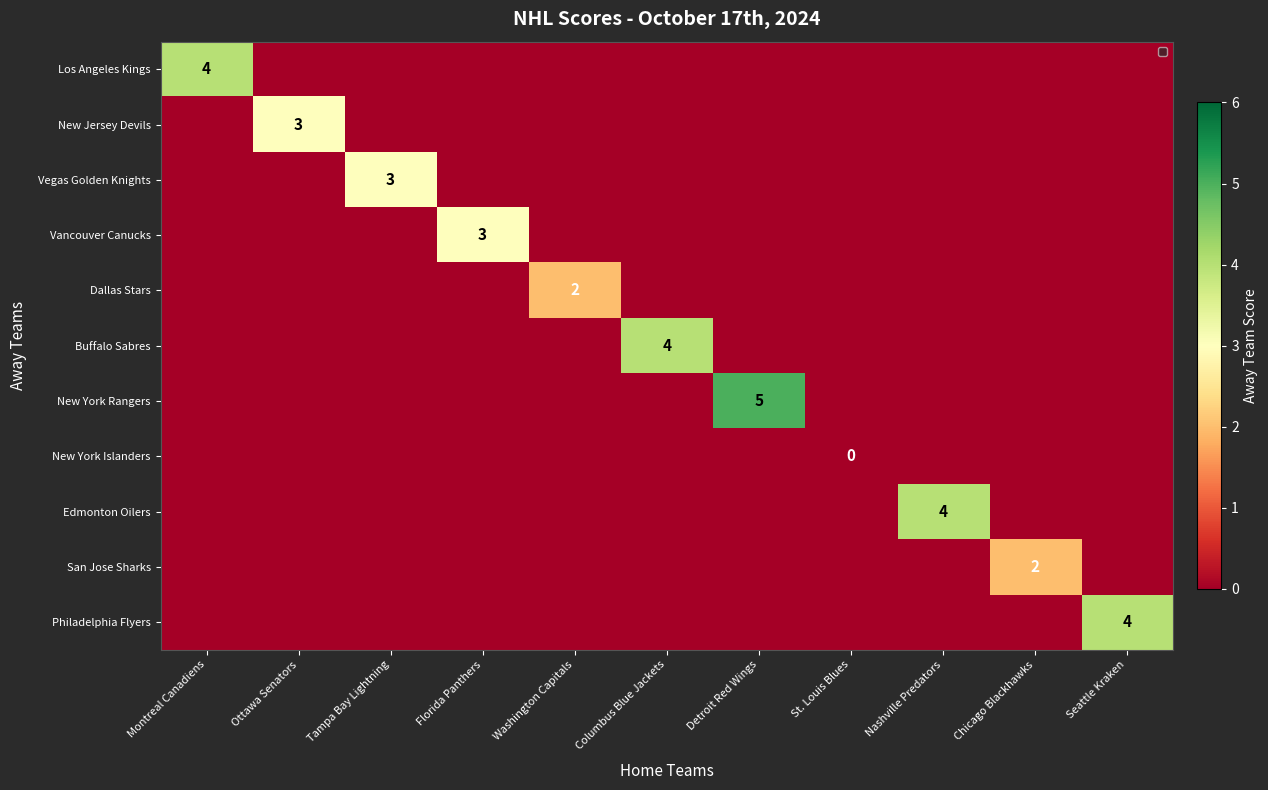

How many data points does each series have?

11